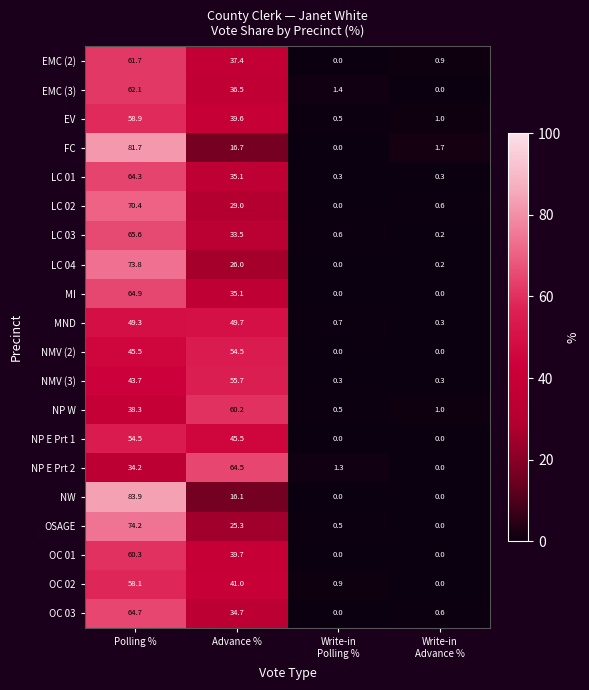

What is the maximum value shown in the chart?

83.9